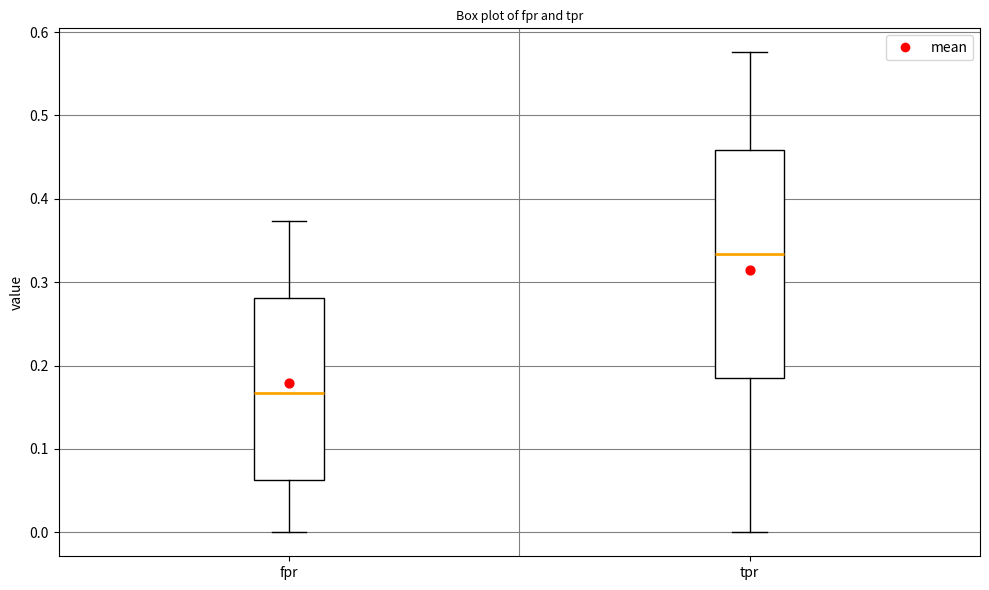

Reading left to right, transcribe this box plot: for each box, give where its median line is, the range the box spans, and where its two whiskers end, as read against the y-axis. The values are not printed on the chart, so give them approximately, as read against the axis.

fpr: median 0.17, box 0.06 to 0.28, whiskers 0.00 to 0.37
tpr: median 0.33, box 0.19 to 0.46, whiskers 0.00 to 0.58